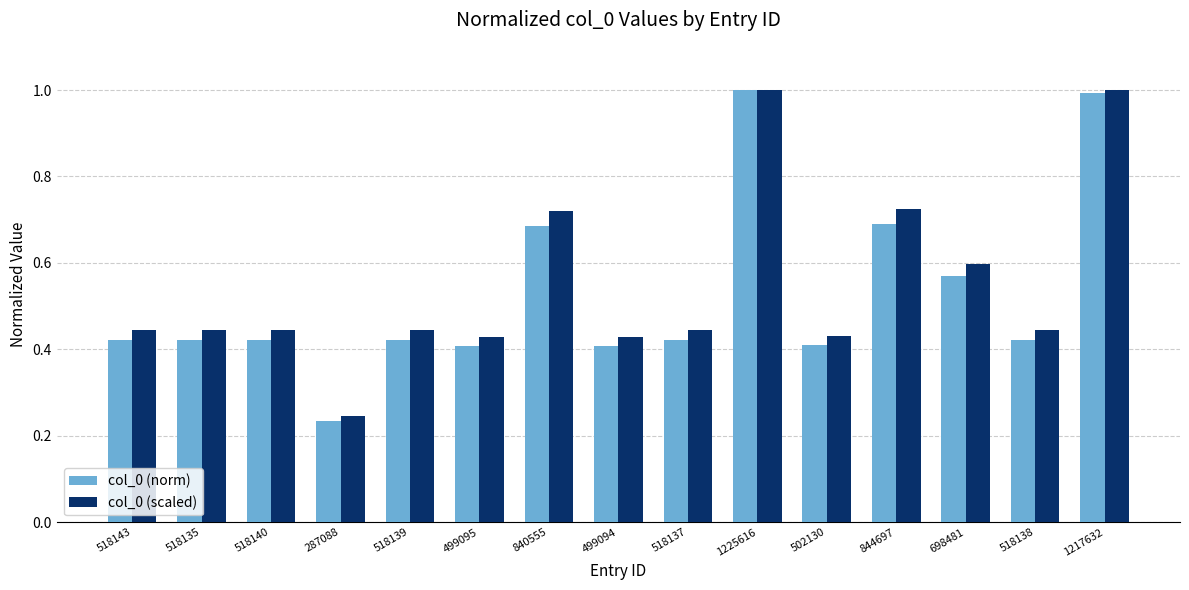

What are all the series names shown in the legend?

col_0 (norm), col_0 (scaled)